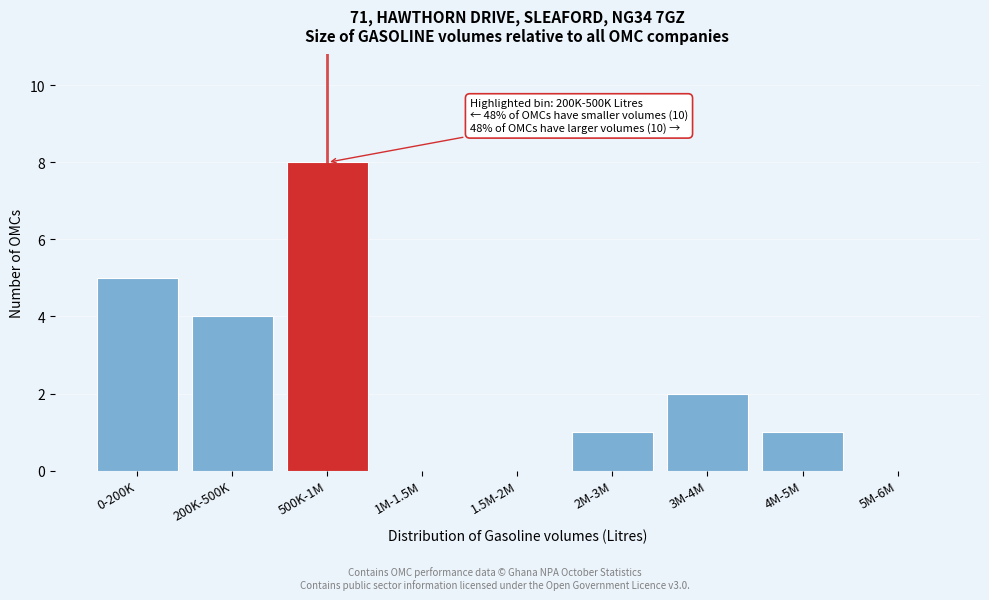

Reading left to right, what are all the values shown in this chart?

0-200K=5	200K-500K=4	500K-1M=8	1M-1.5M=0	1.5M-2M=0	2M-3M=1	3M-4M=2	4M-5M=1	5M-6M=0